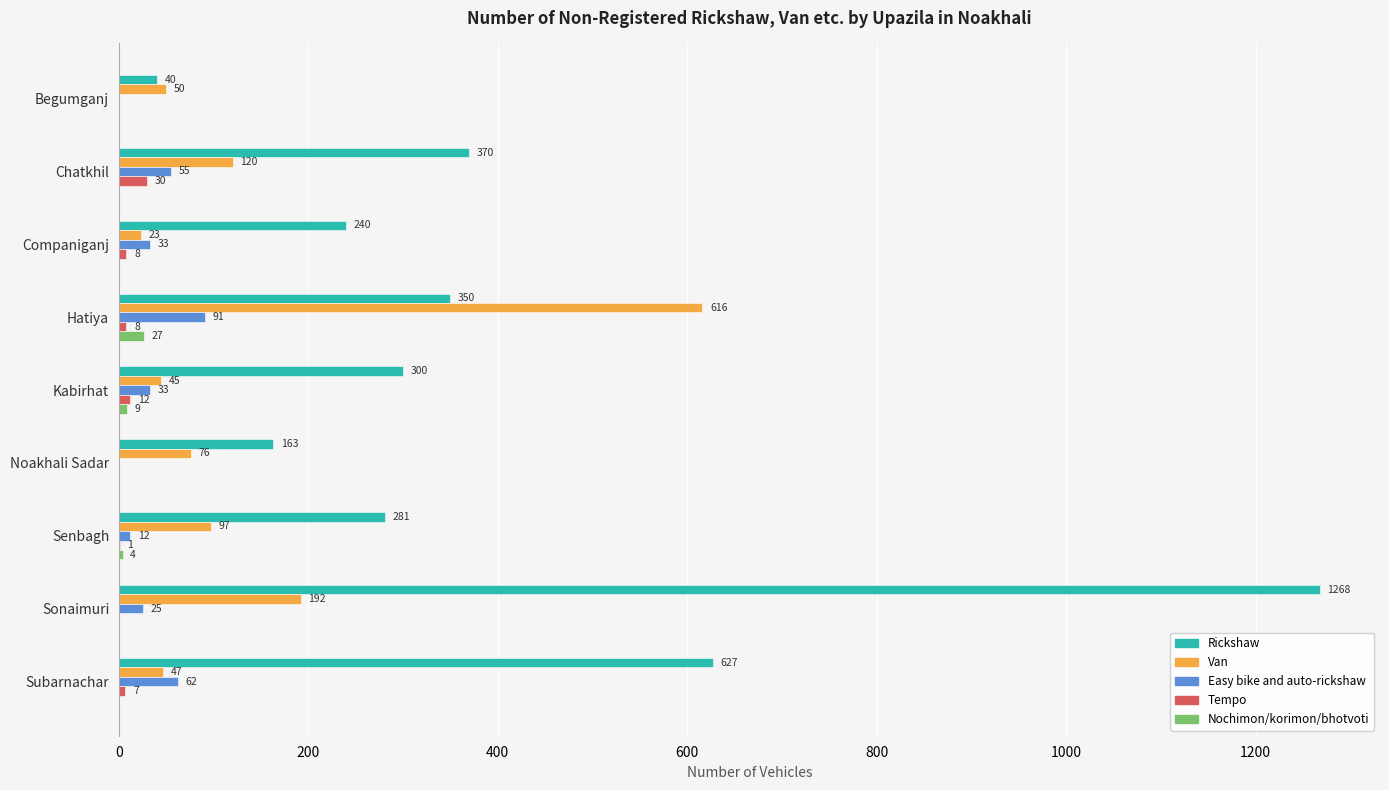

What are all the series names shown in the legend?

Rickshaw, Van, Easy bike and auto-rickshaw, Tempo, Nochimon/korimon/bhotvoti